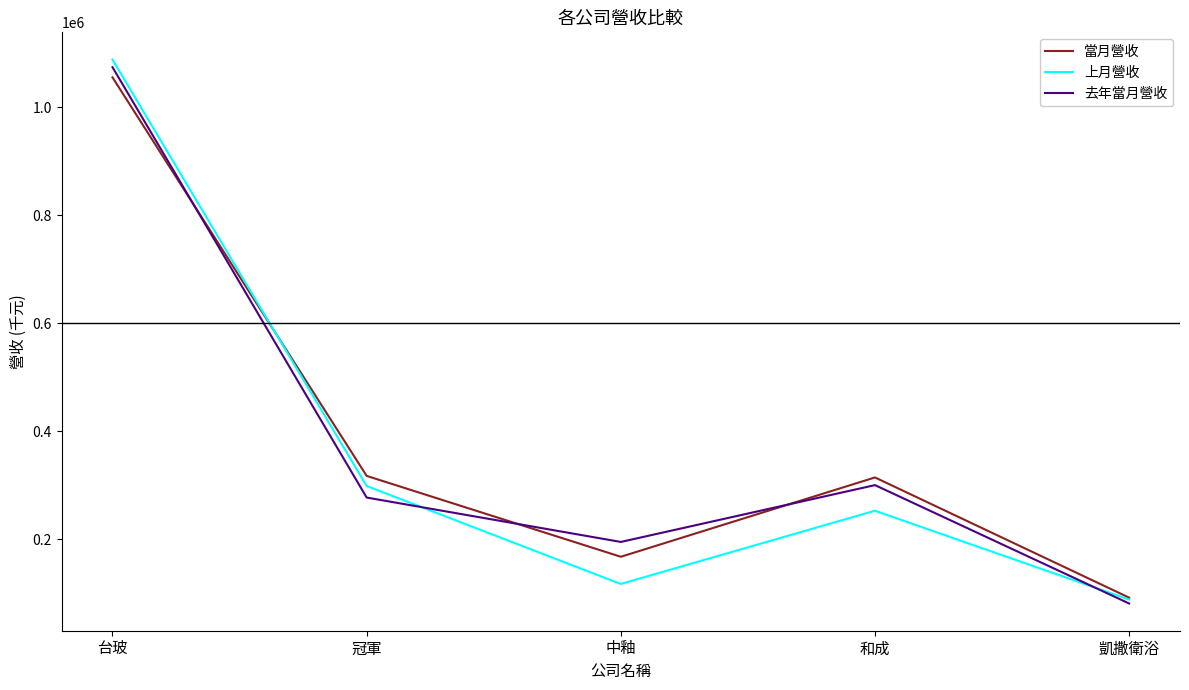

What is the highest value of the 去年當月營收 series?

1074201